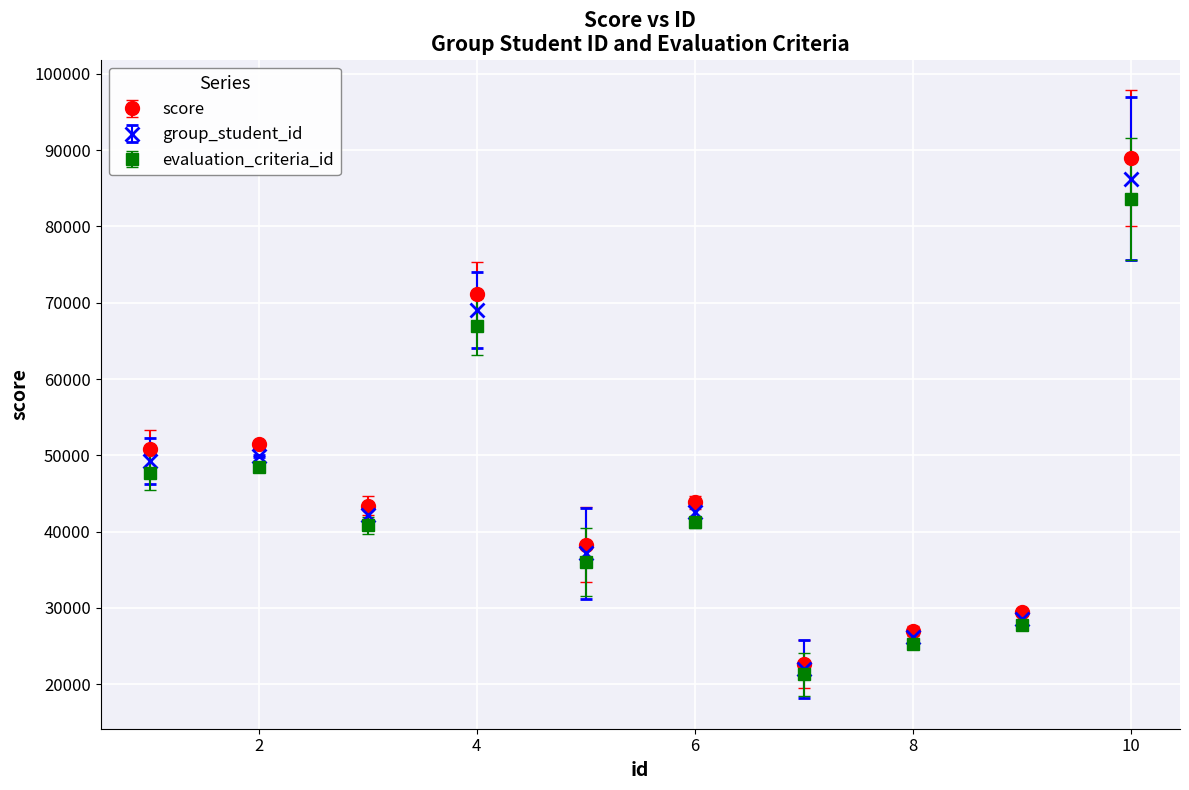

At how many categories does at least one series exceed 31984?

7